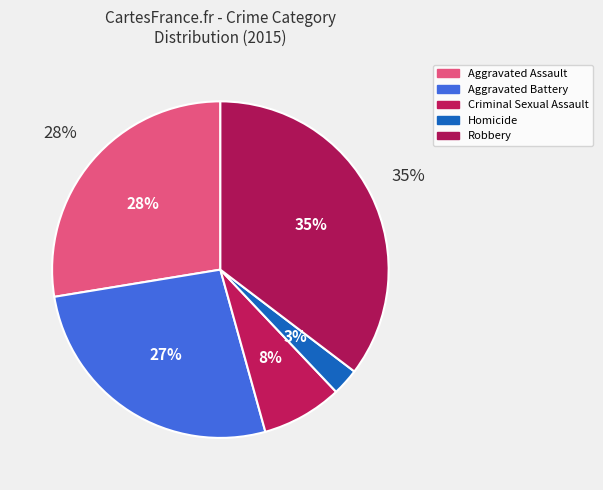

Does Robbery account for over 50% of the chart?

No